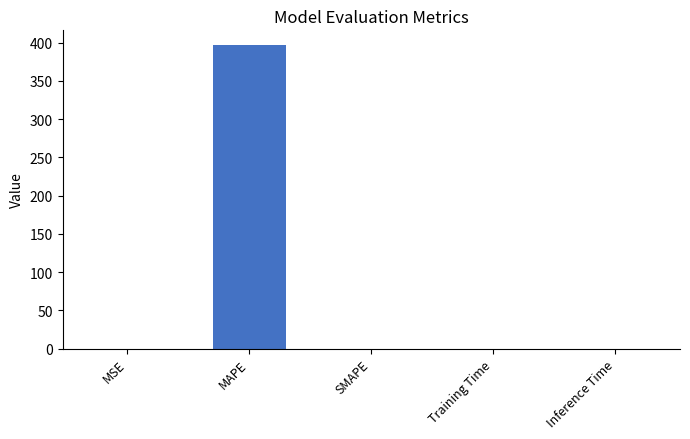

What is the sum of all values?

396.4